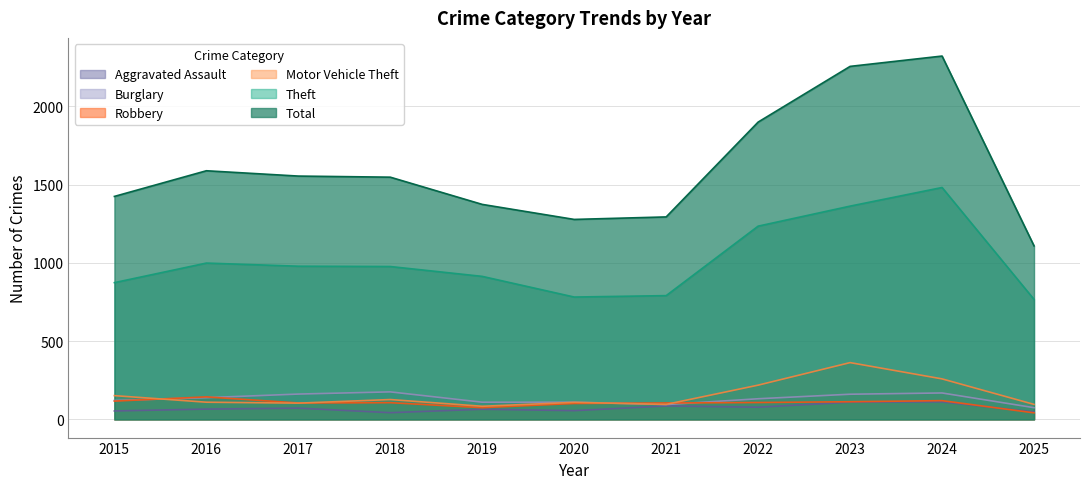

Rank the categories by Aggravated Assault value from lowest to highest.

2018, 2025, 2015, 2020, 2019, 2016, 2017, 2022, 2021, 2023, 2024